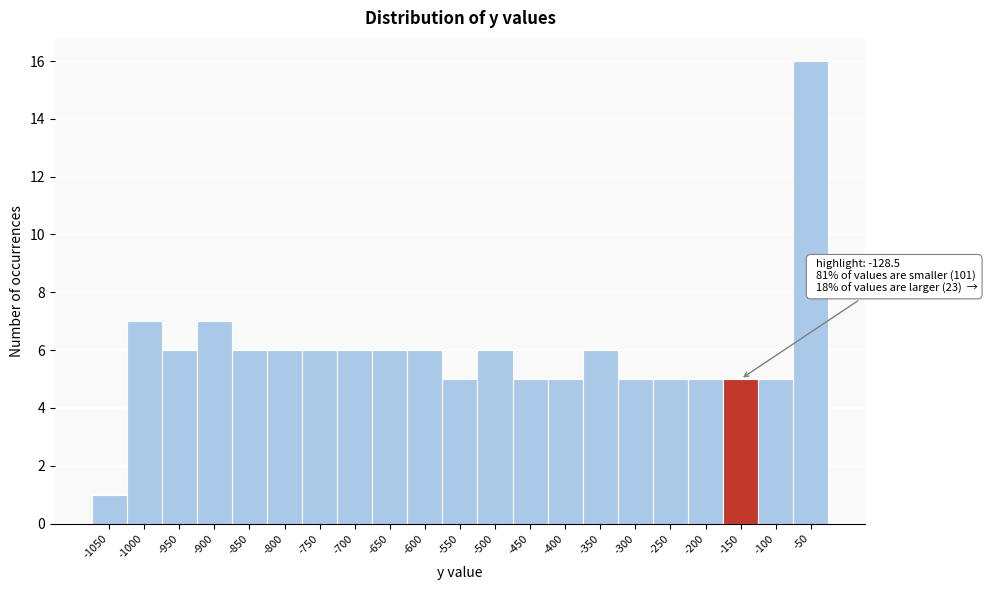

Reading right to left, transcribe all the data shown in this chart.

-50=16	-100=5	-150=5	-200=5	-250=5	-300=5	-350=6	-400=5	-450=5	-500=6	-550=5	-600=6	-650=6	-700=6	-750=6	-800=6	-850=6	-900=7	-950=6	-1000=7	-1050=1